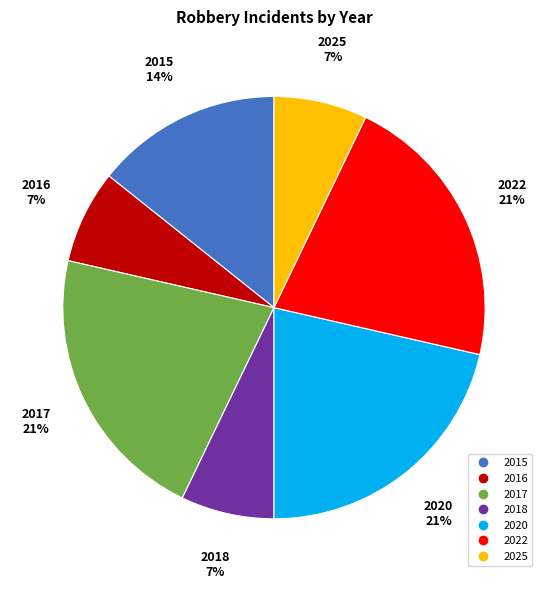

To the nearest percent, what is the combined percentage of 2020 and 2022?

43%